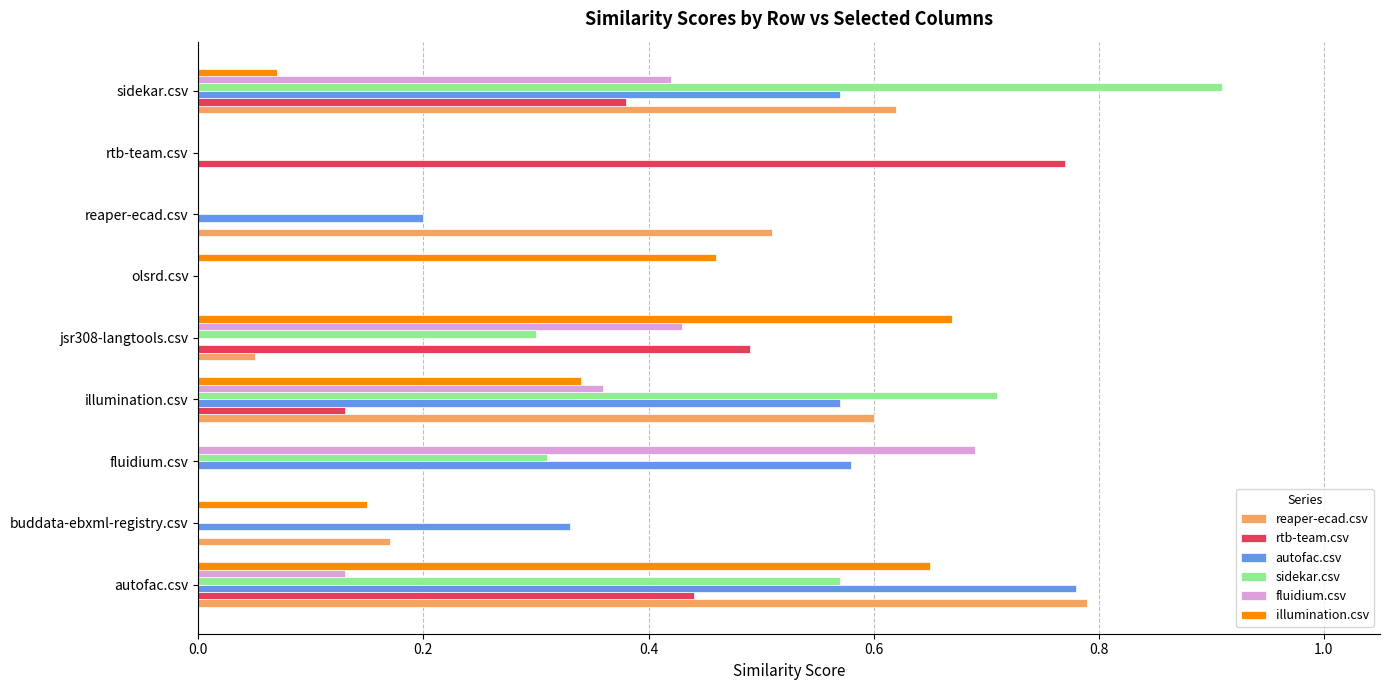

What is the greatest value displayed?

0.9